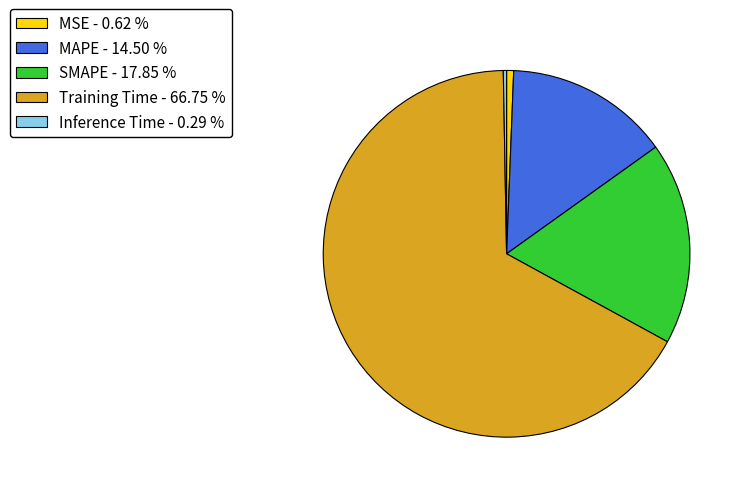

Between MAPE - 14.50 % and SMAPE - 17.85 %, which is larger?

SMAPE - 17.85 %